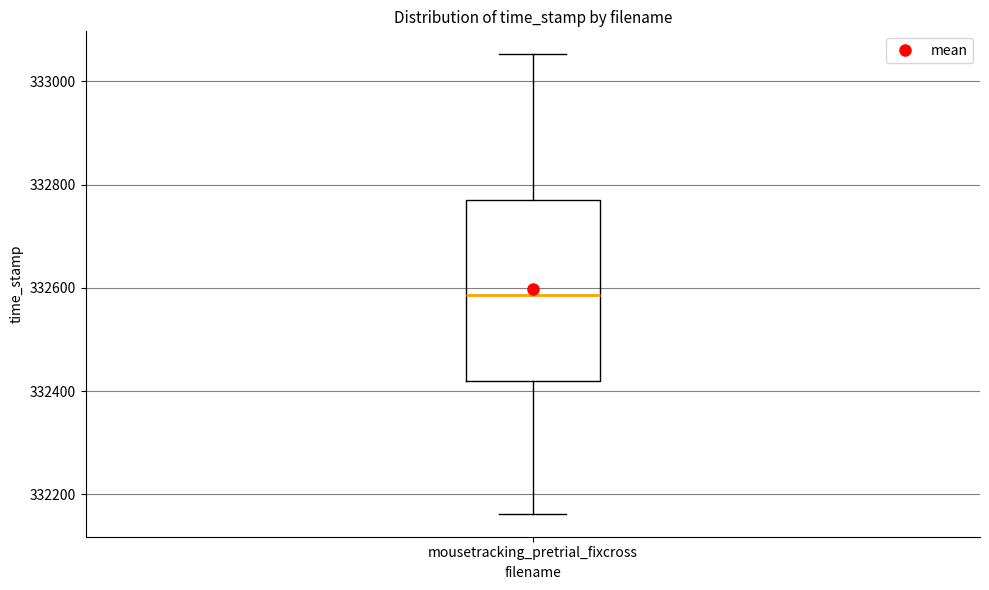

Transcribe this box plot: give where the median line is, the range the box spans, and where the two whiskers end, as read against the y-axis. The values are not printed on the chart, so give them approximately, as read against the axis.

median 332580, box 332420 to 332760, whiskers 332160 to 333060